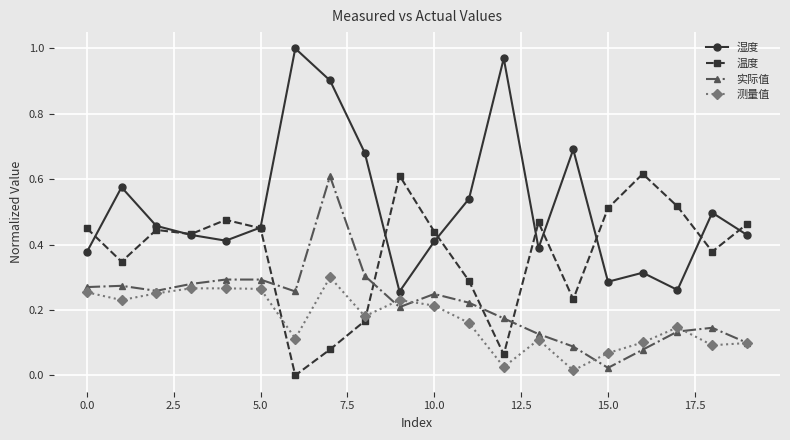

After their last crossing, which series has the higher values: 测量值 or 温度?

温度